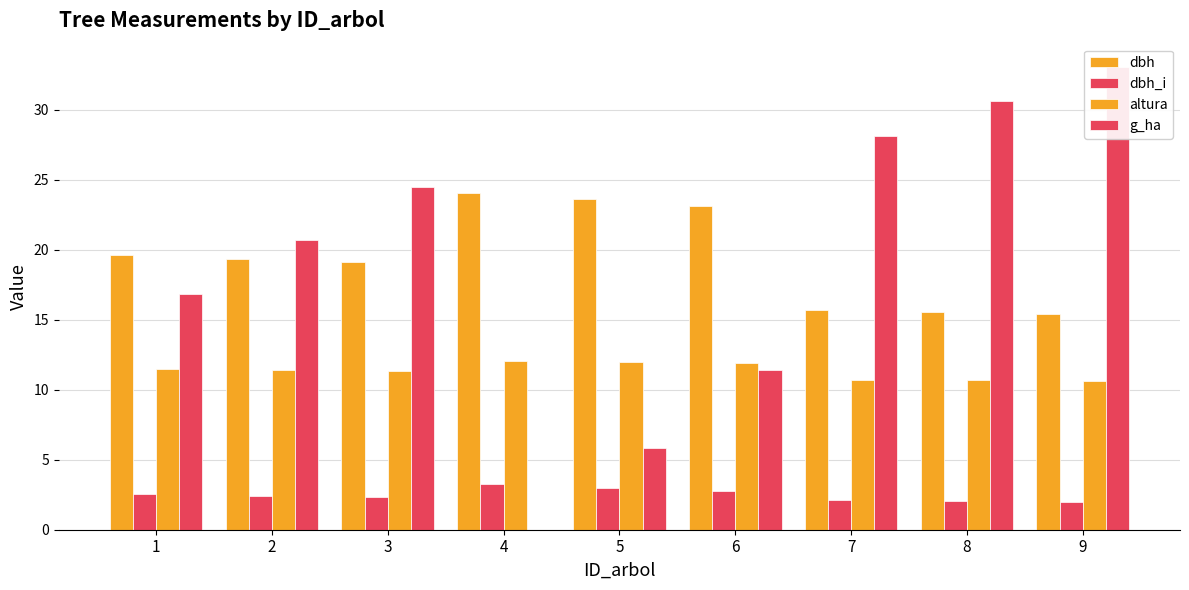

What is the difference between the maximum and minimum values in the dbh series?

8.6